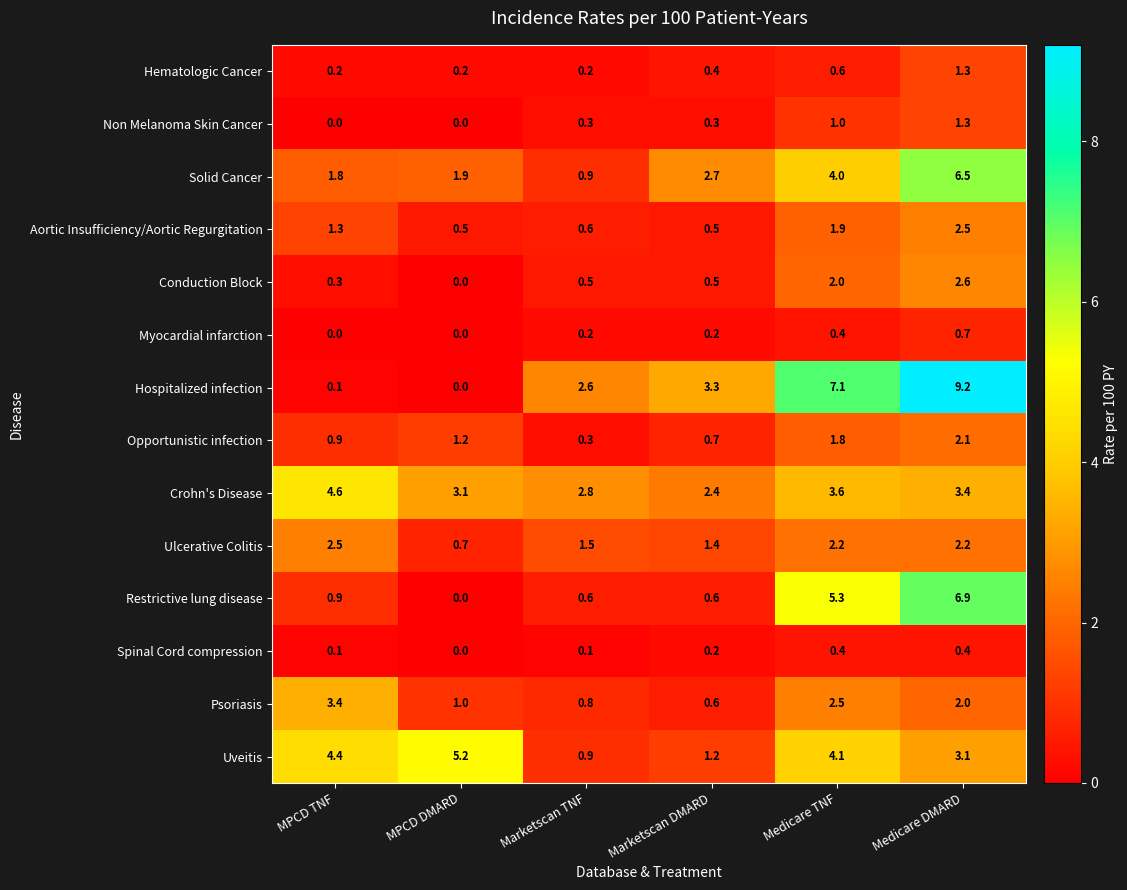

How many data points does each series have?

6